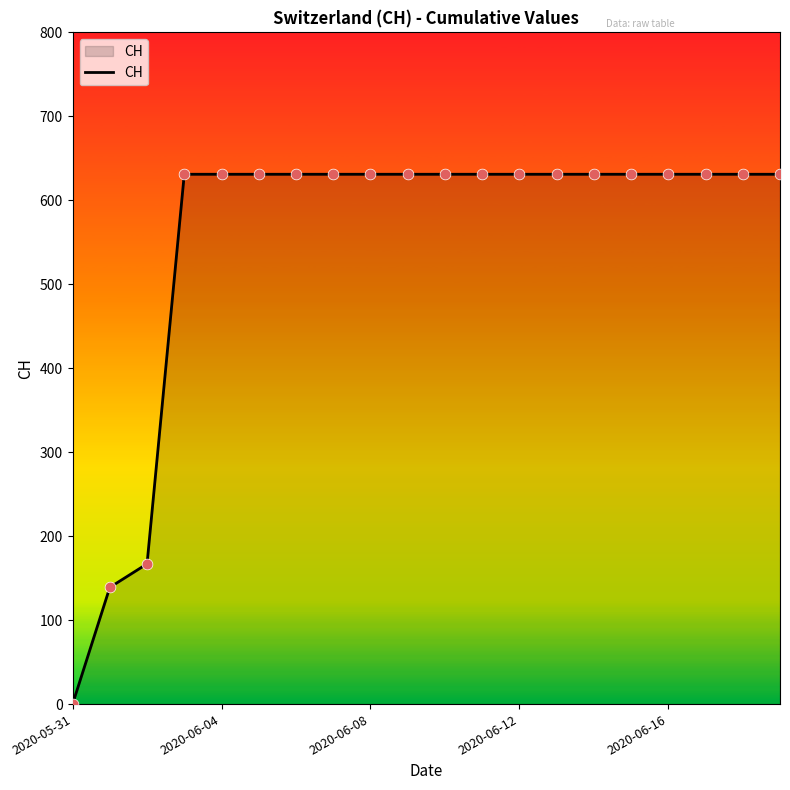

What is the maximum value shown in the chart?

631